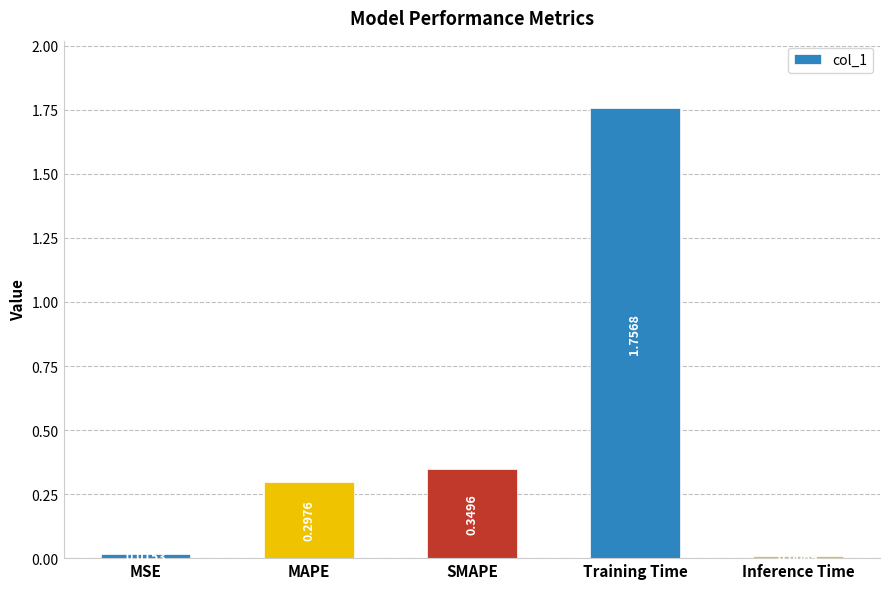

Count the number of categories in the chart.

5